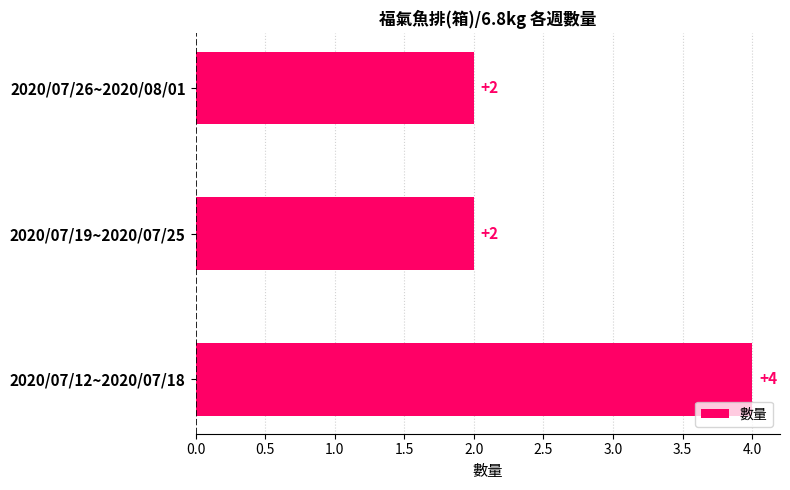

Reading bottom to top, what are all the values shown in this chart?

4	2	2